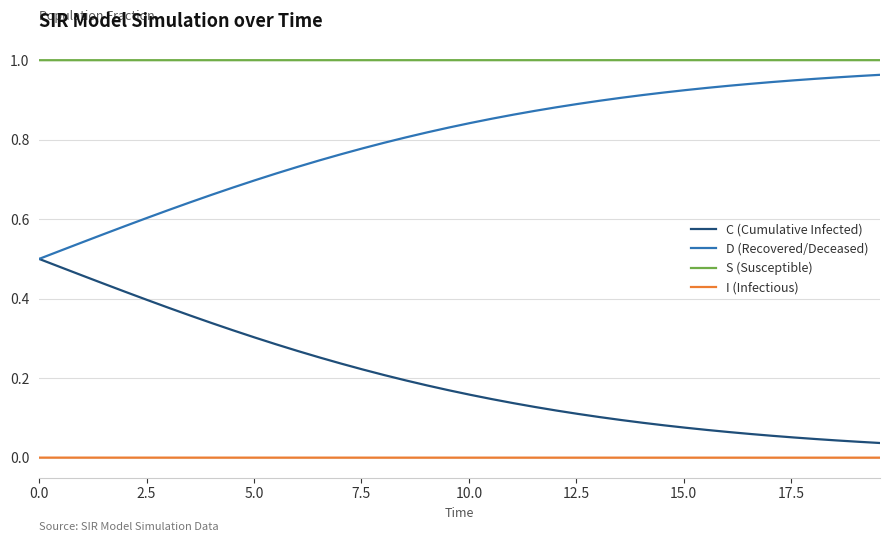

Rank the series by their maximum value, from highest to lowest.

S (Susceptible), D (Recovered/Deceased), C (Cumulative Infected), I (Infectious)